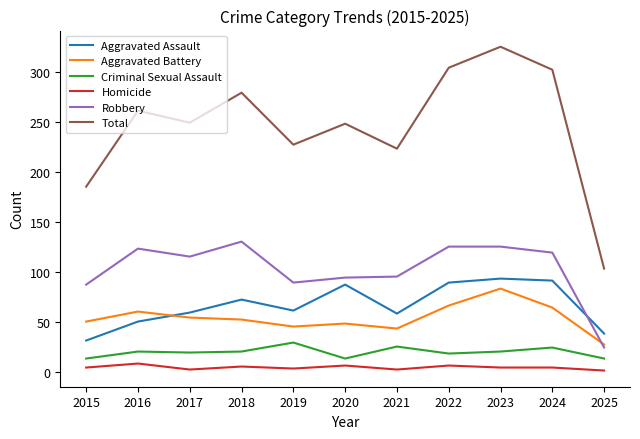

What is the sum of the Aggravated Battery values at 2020 and 2016?

108